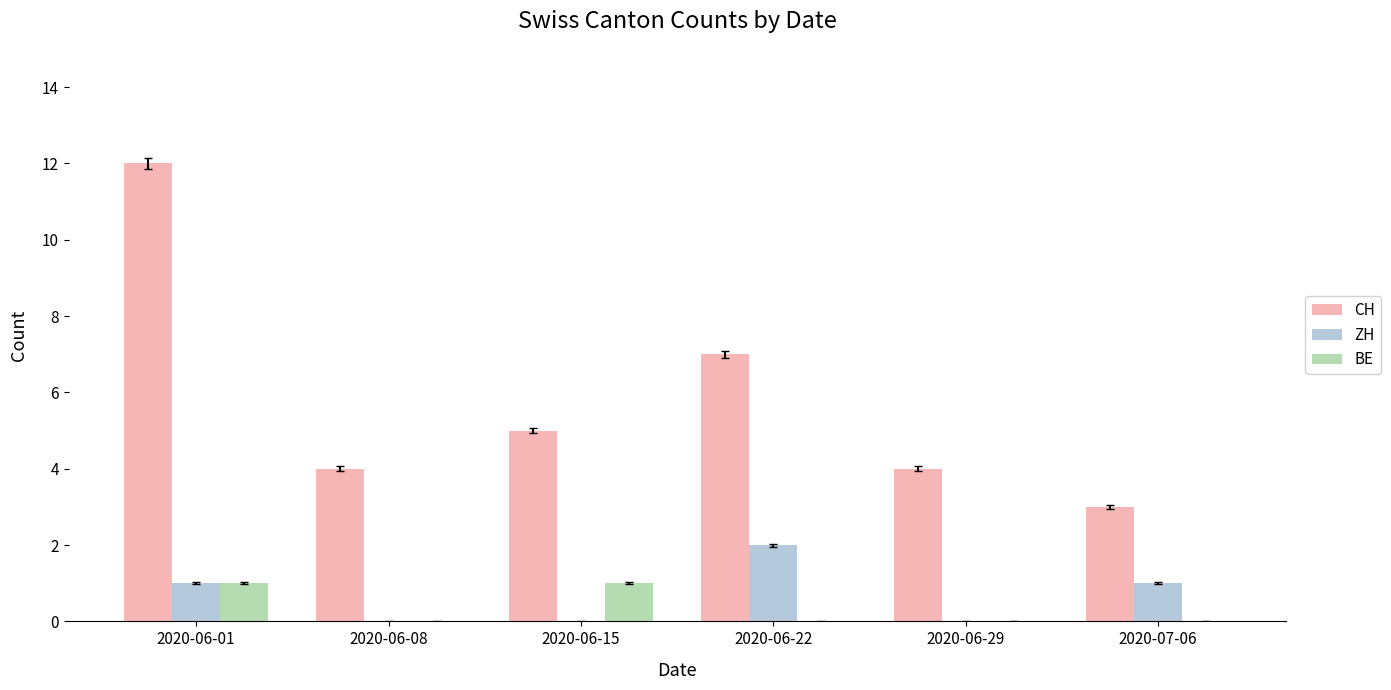

Reading left to right, transcribe all the data shown in this chart.

CH: 12	4	5	7	4	3
ZH: 1	0	0	2	0	1
BE: 1	0	1	0	0	0